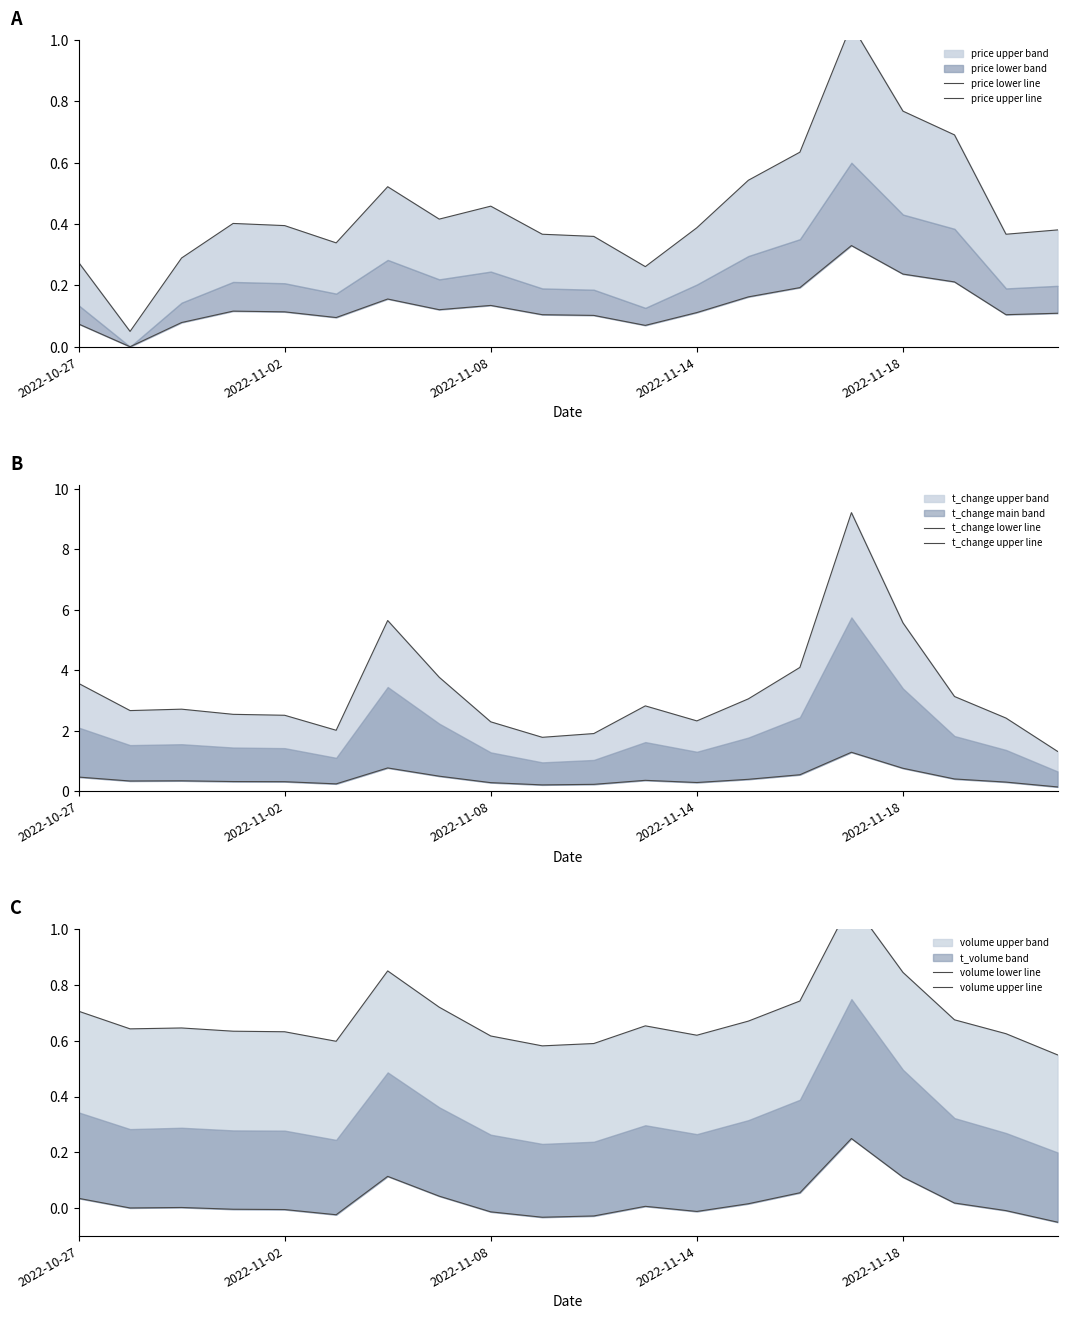

At 5, list the series in order from largest to smallest.

t_change upper line, volume upper line, price upper line, t_change lower line, price lower line, volume lower line